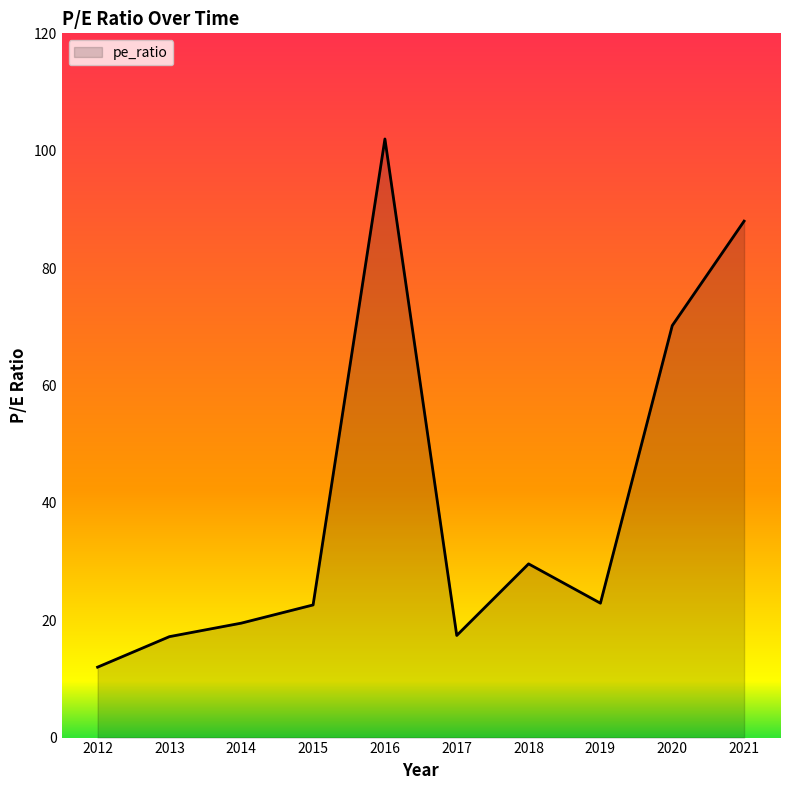

What is the minimum value shown in the chart?

12.0